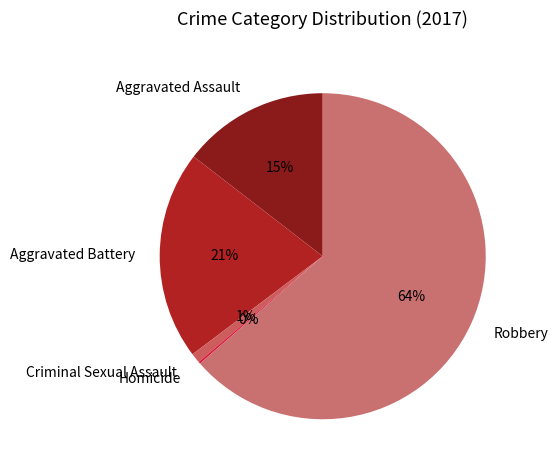

Which slice is the largest?

Robbery